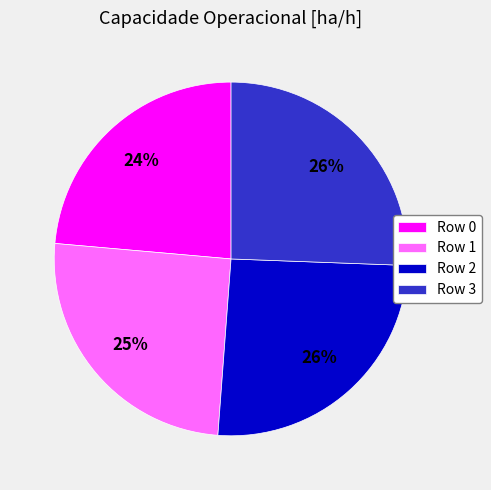

Is Row 0 the majority of the pie?

No